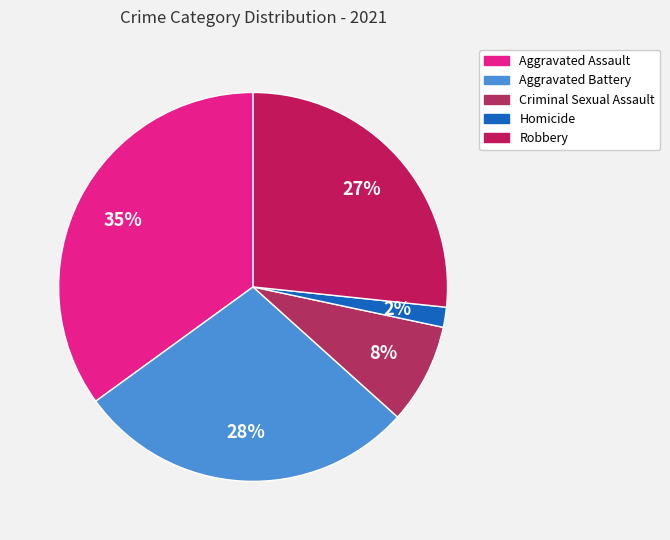

What percentage is the Aggravated Battery slice, to the nearest percent?

28%